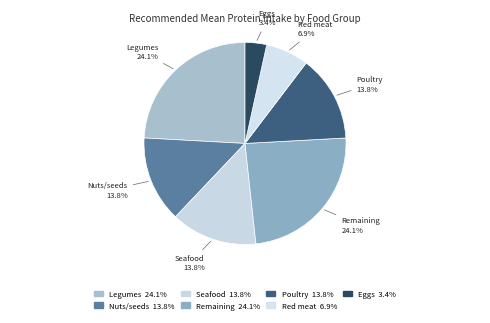

Approximately how many times larger is the value at Poultry compared to Legumes?

0.6